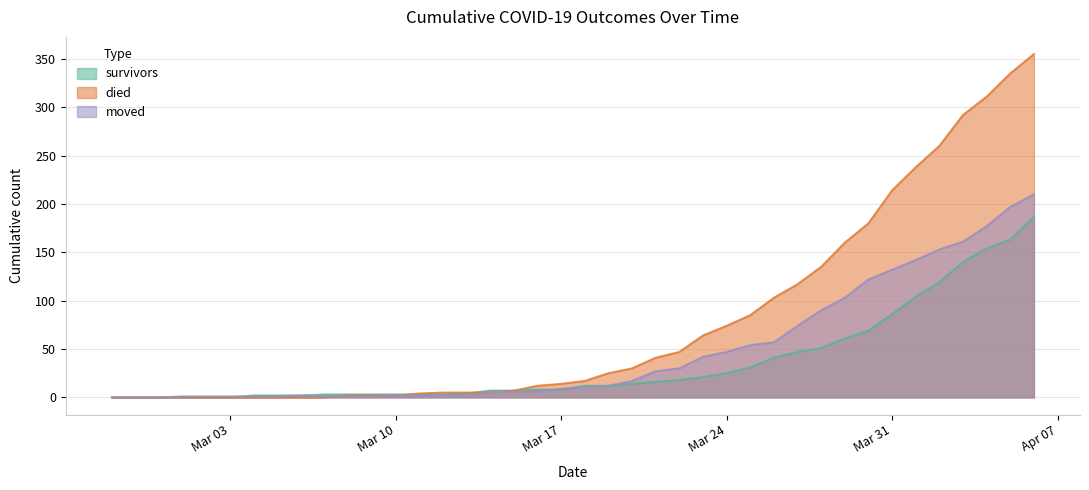

Rank the series by their average value, from lowest to highest.

survivors, moved, died